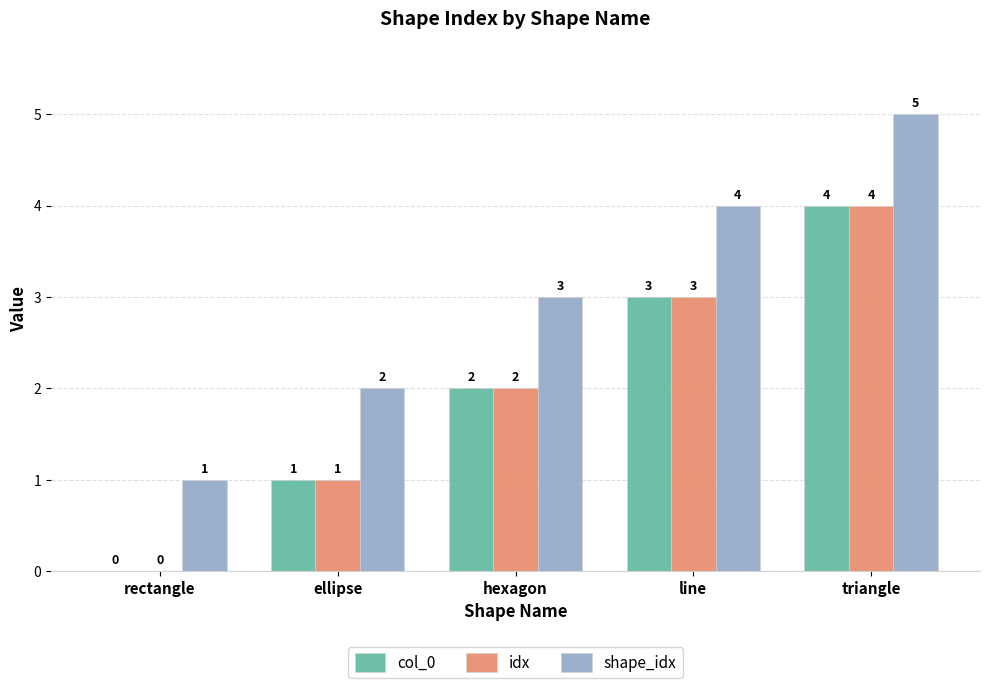

Is the value of shape_idx at hexagon greater than the value of col_0 at triangle?

No